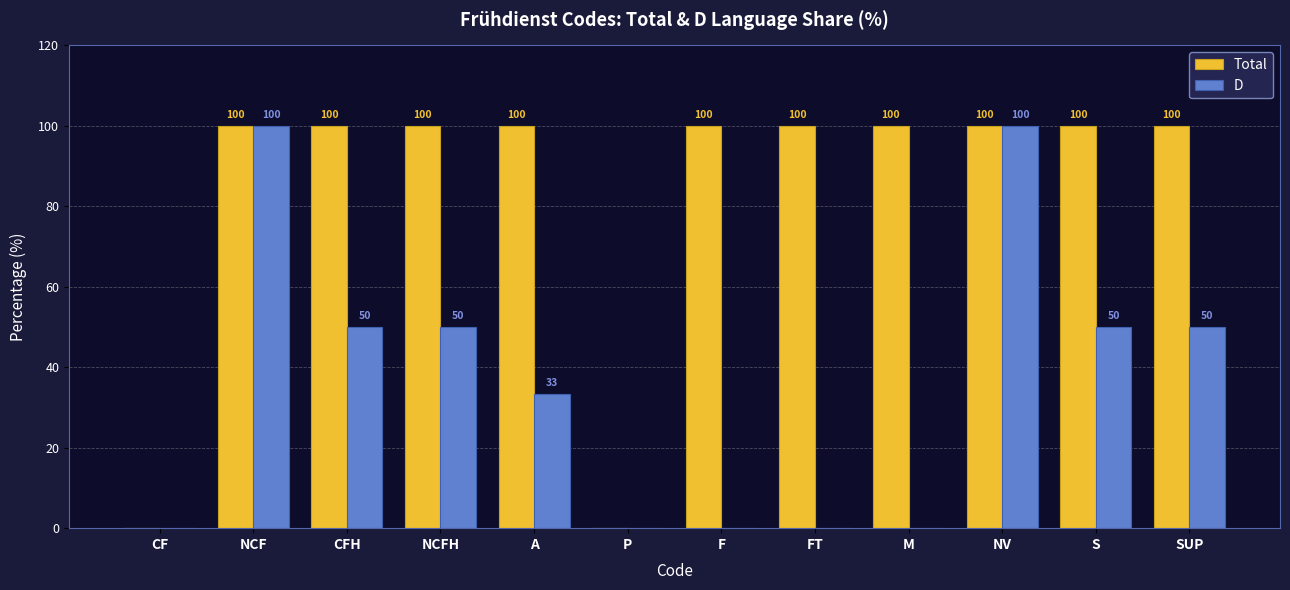

Rank the series by their maximum value, from highest to lowest.

Total, D